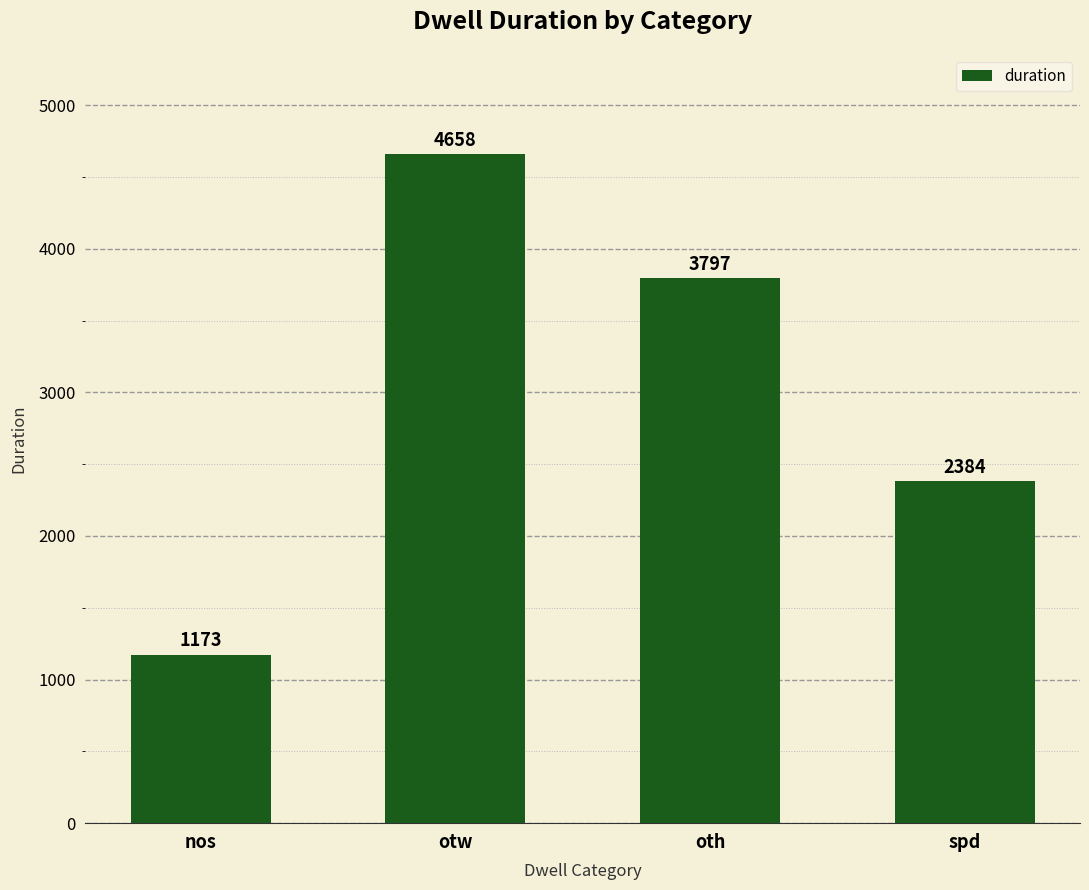

Are the bars grouped side by side (vs. stacked)?

No